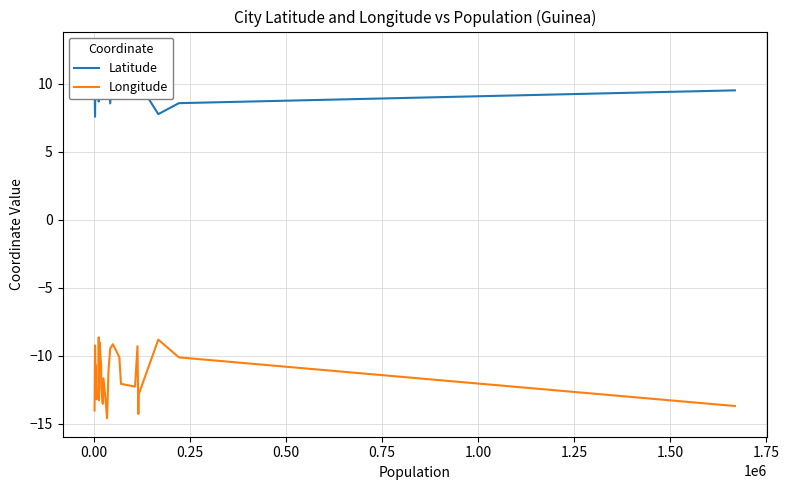

True or false: Longitude and Latitude cross at least once.

False